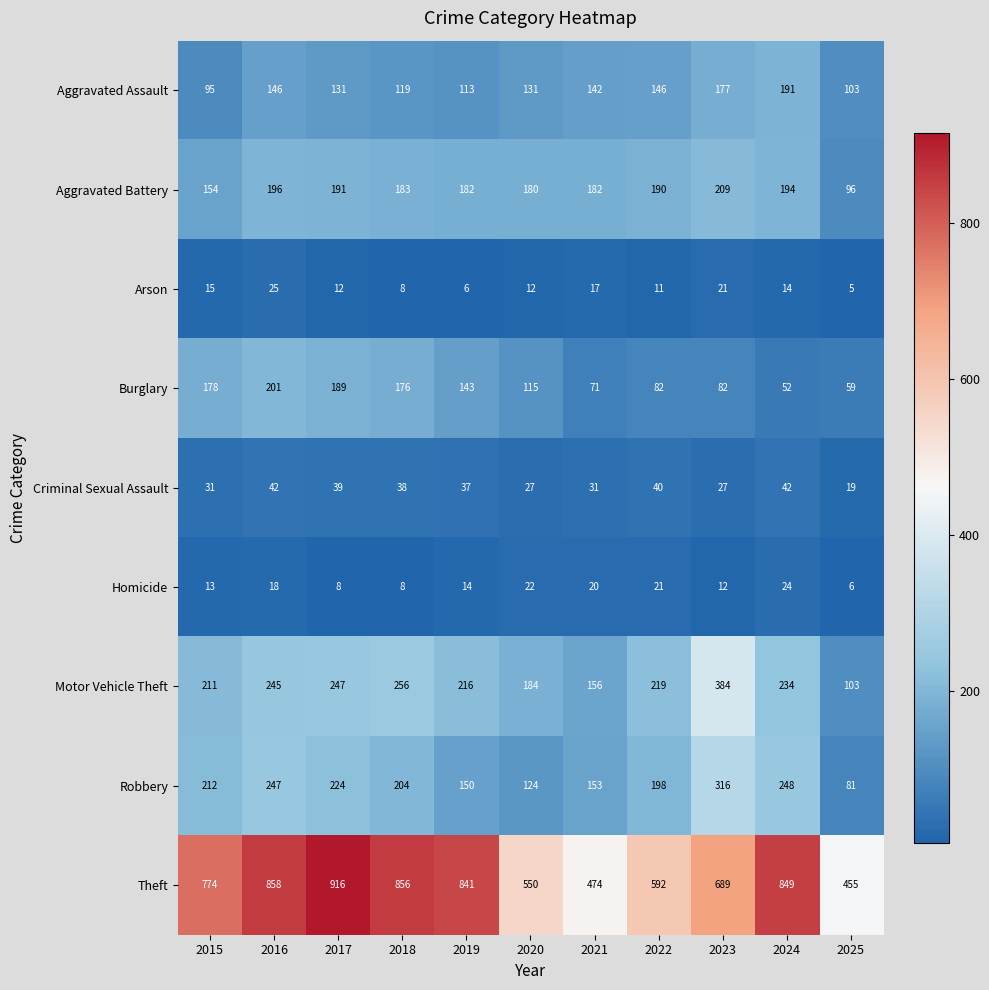

What is the spread (max minus min) of values at 2024?

835